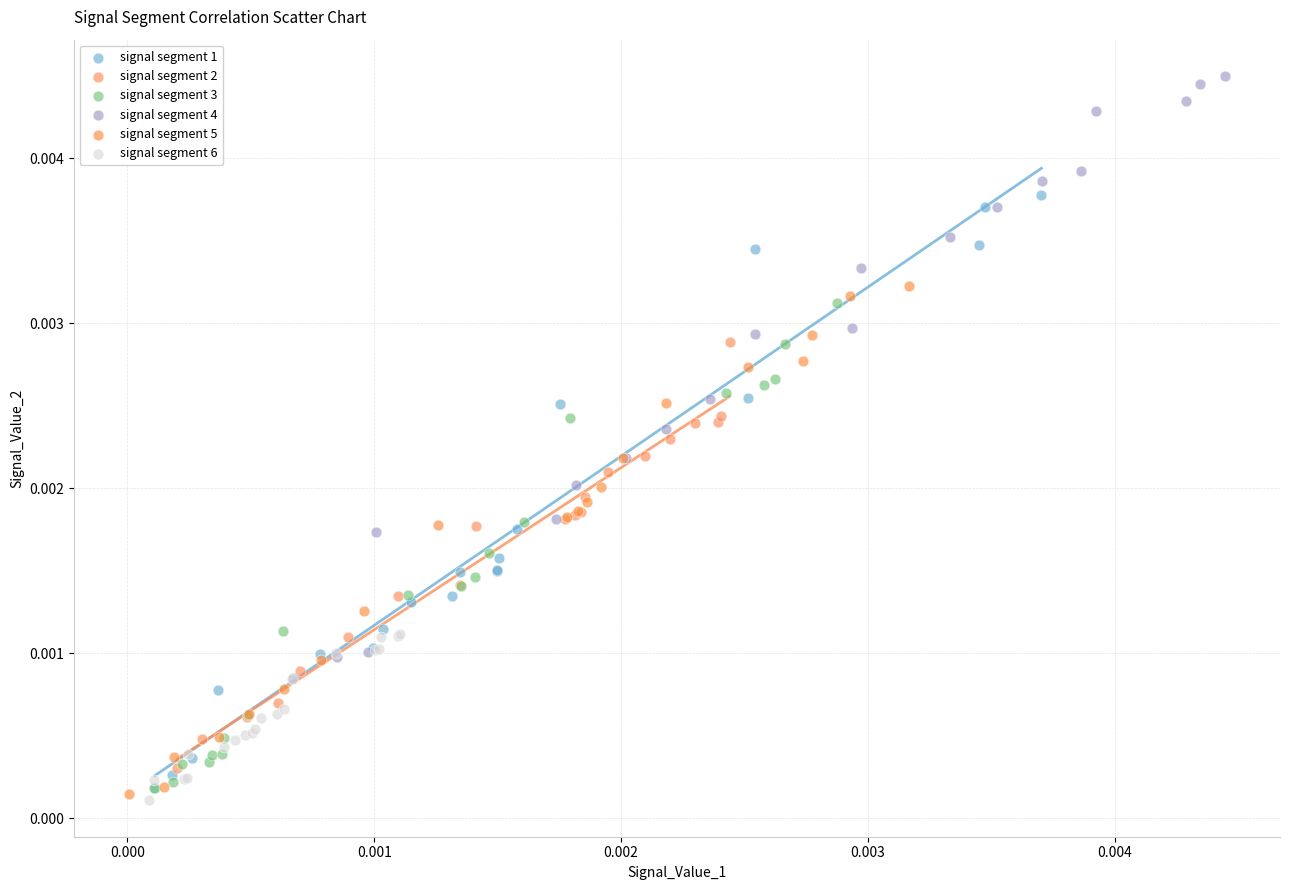

What are all the series names shown in the legend?

signal segment 1, signal segment 2, signal segment 3, signal segment 4, signal segment 5, signal segment 6